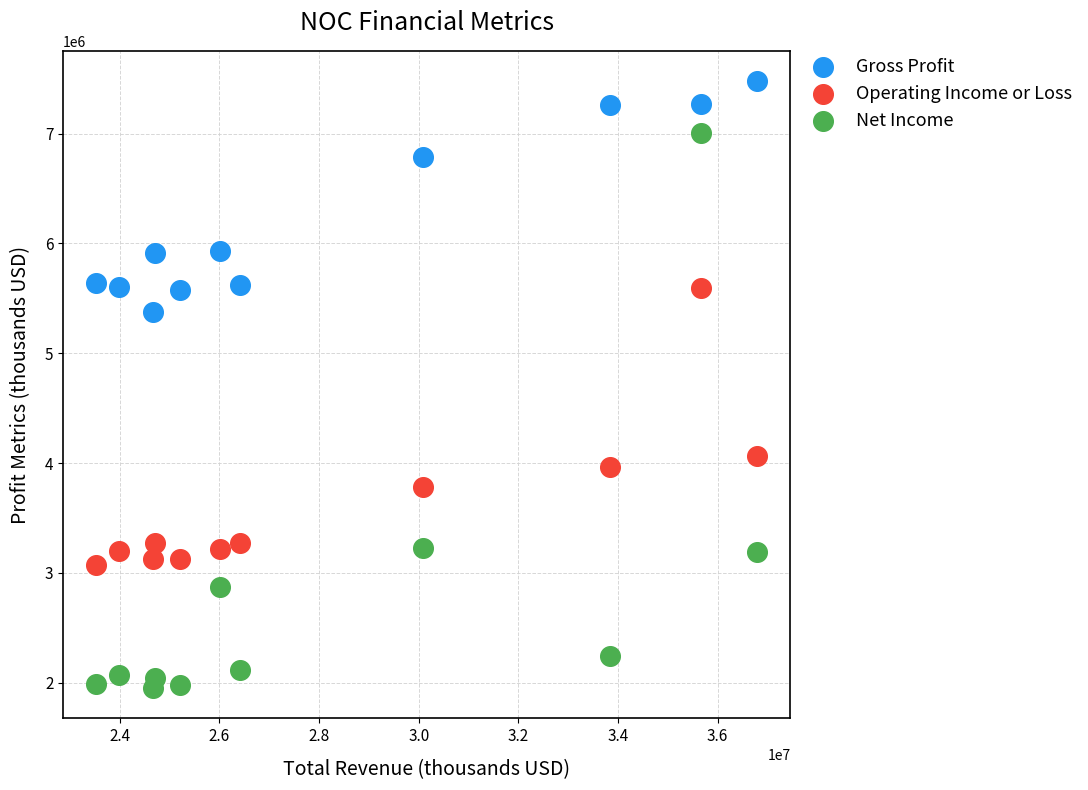

In the Gross Profit series, what Y value is closest to 6428500?

6791000